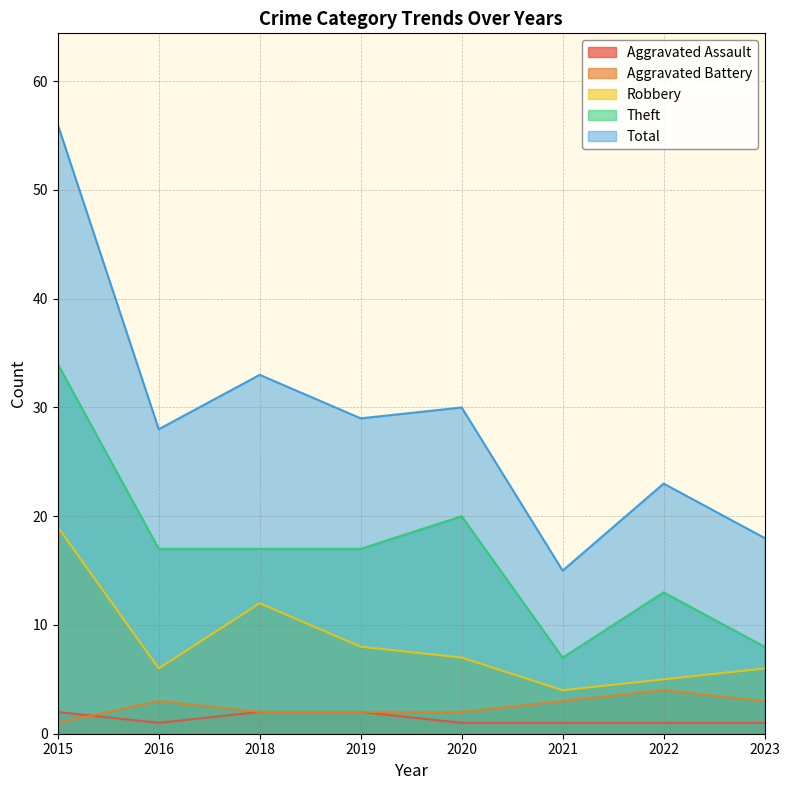

At which category does Theft reach its first local peak?

2020